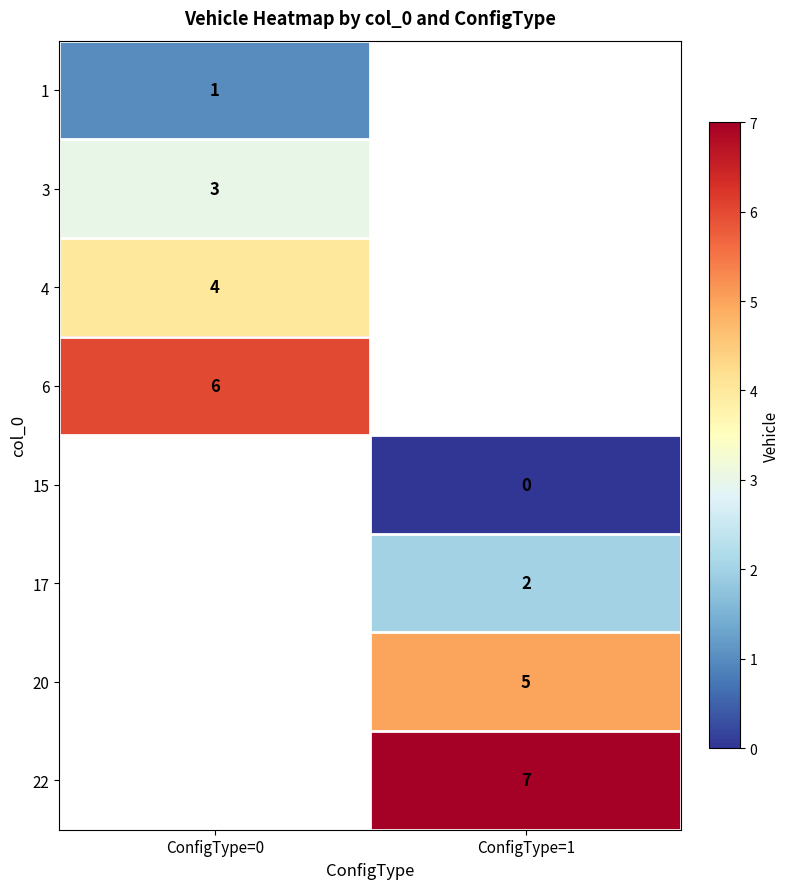

The value of 3 at ConfigType=0 is 3. True or false?

True